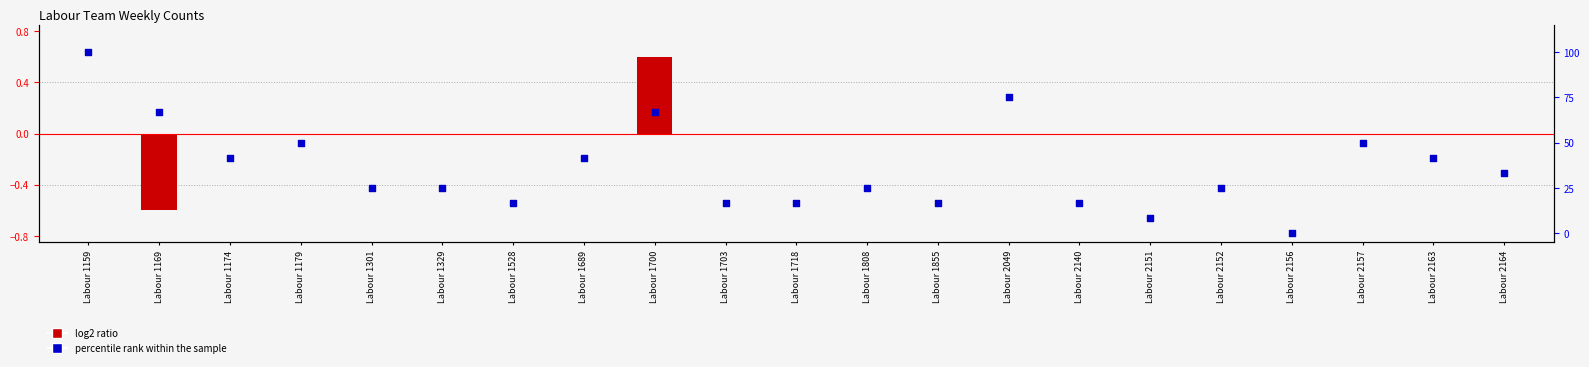

What is the total value across all series at Labour 1808?

25.0